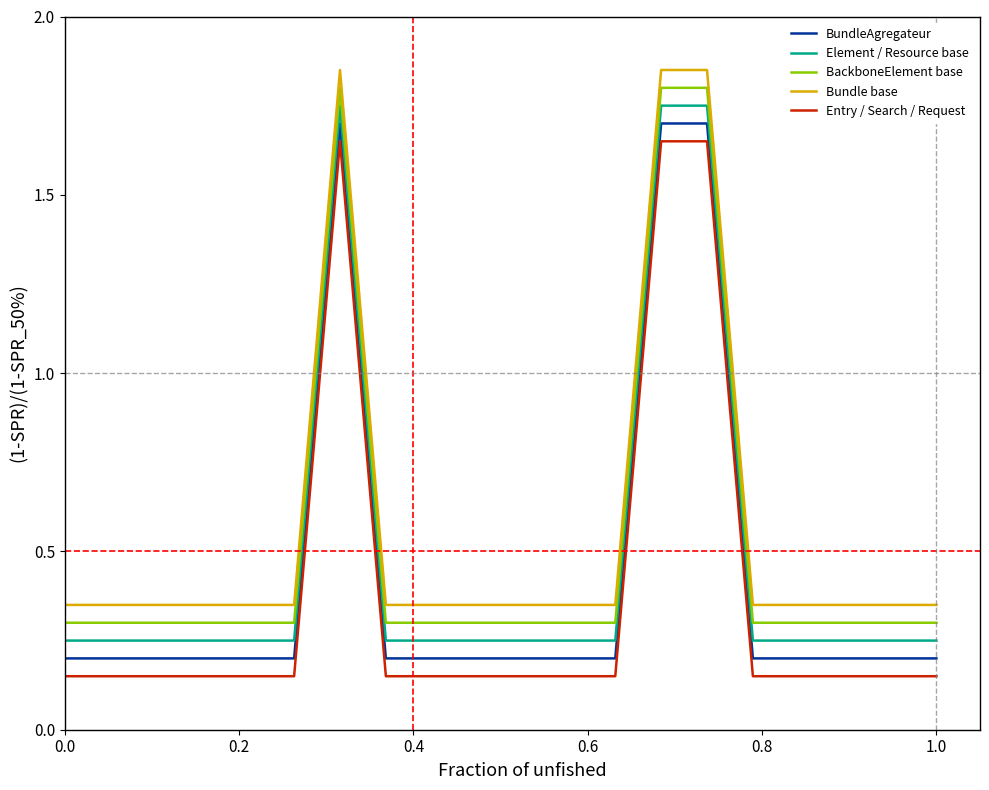

True or false: Element / Resource base and Bundle base cross at least once.

False